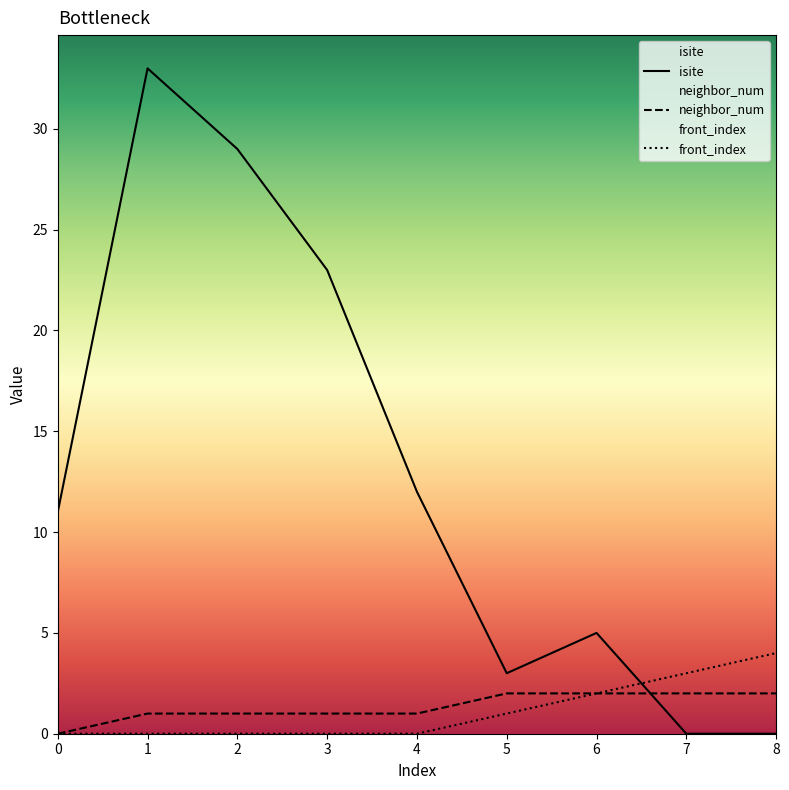

True or false: front_index and neighbor_num cross at least once.

False